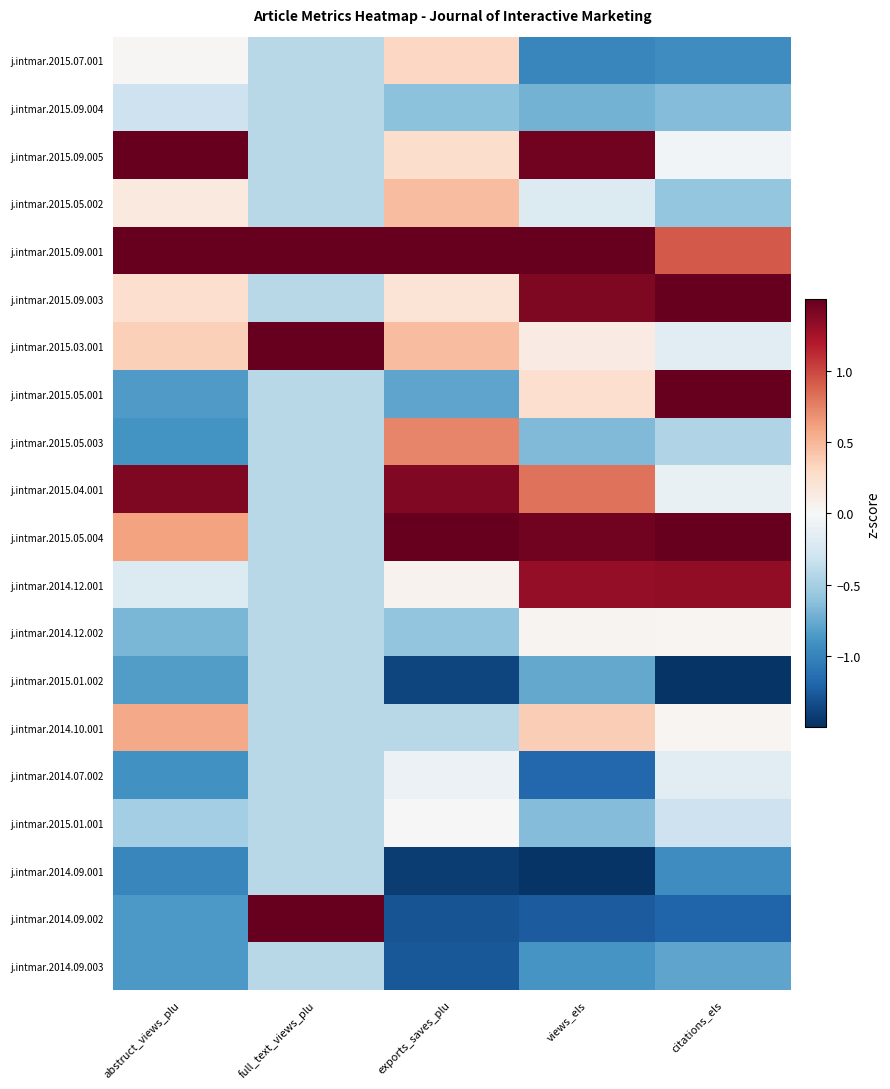

Which label corresponds to the smallest value in the chart?

citations_els